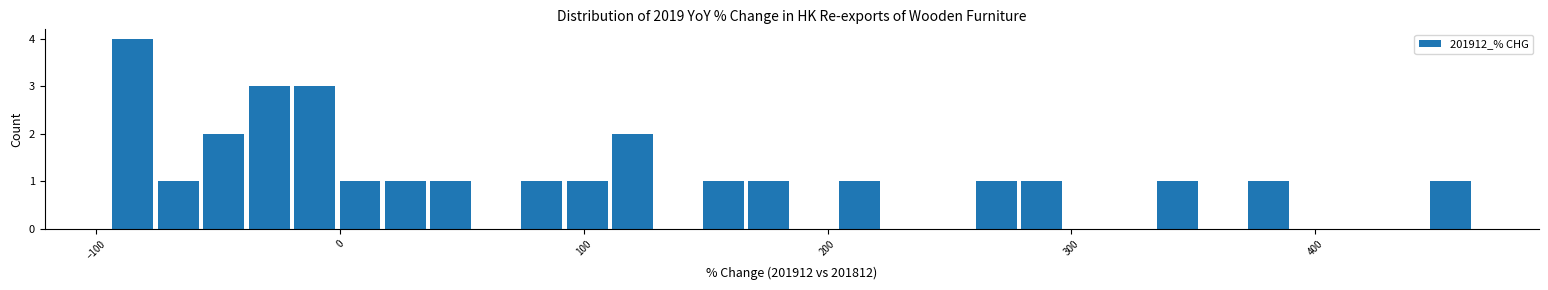

Around what value on the x-axis is the tallest bar? Give the approximate position of its centre, as read against the axis.

-90